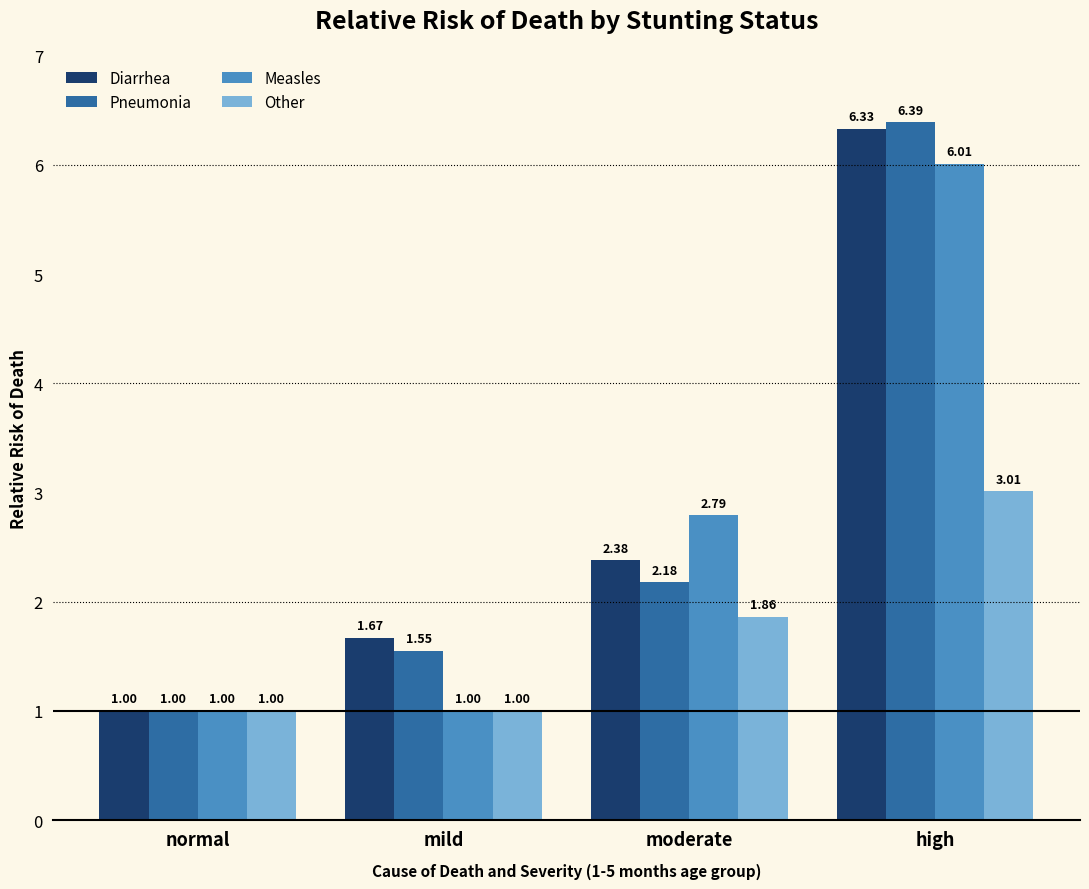

What is the sum of the Diarrhea values at moderate and high?

8.7